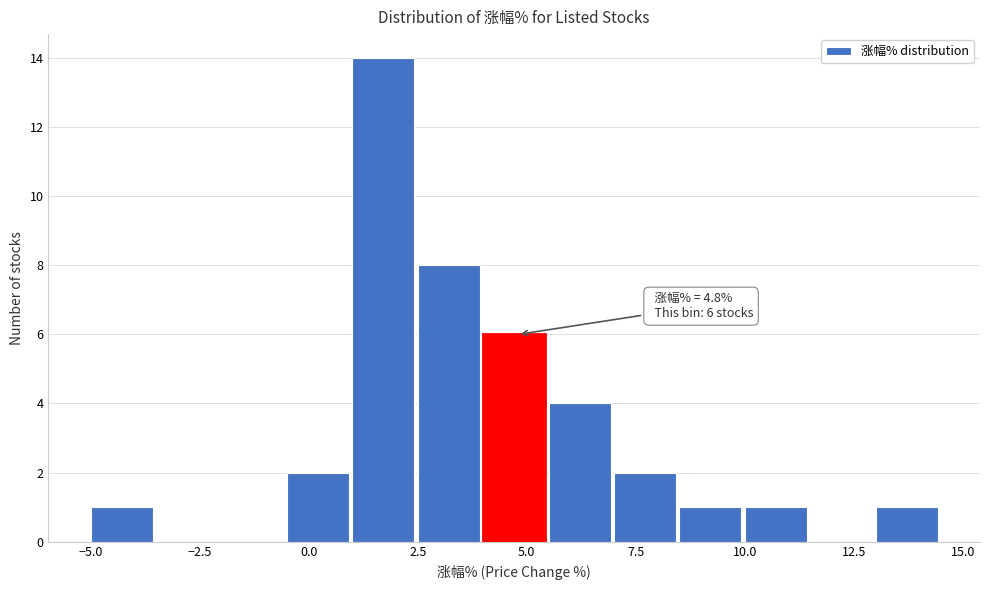

Read against the x-axis, roughly where is the centre of the tallest bar?

1.5